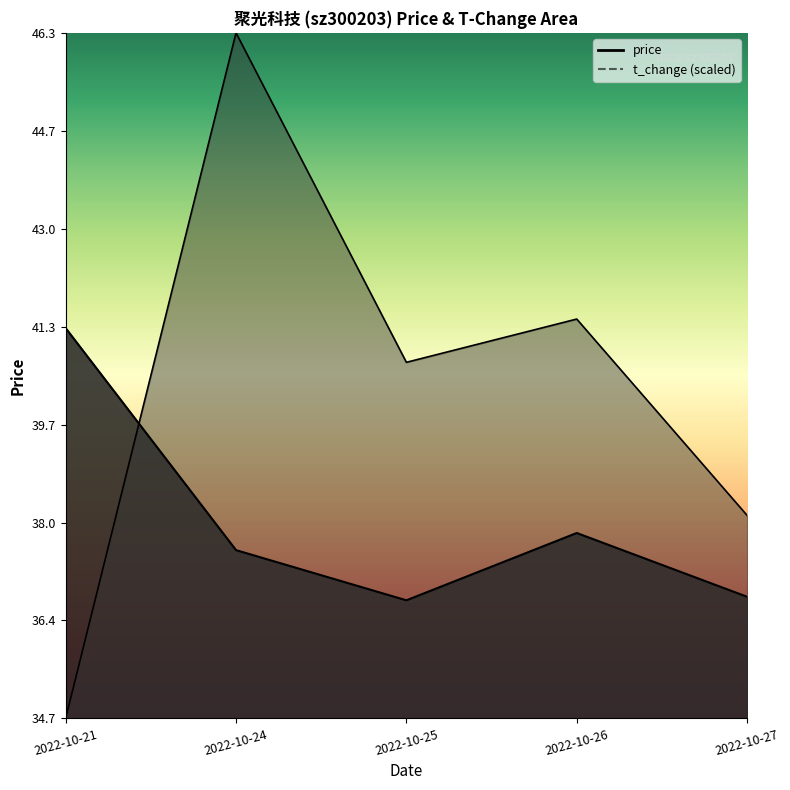

Between 2022-10-21 and 2022-10-26, which series saw the biggest shift?

t_change